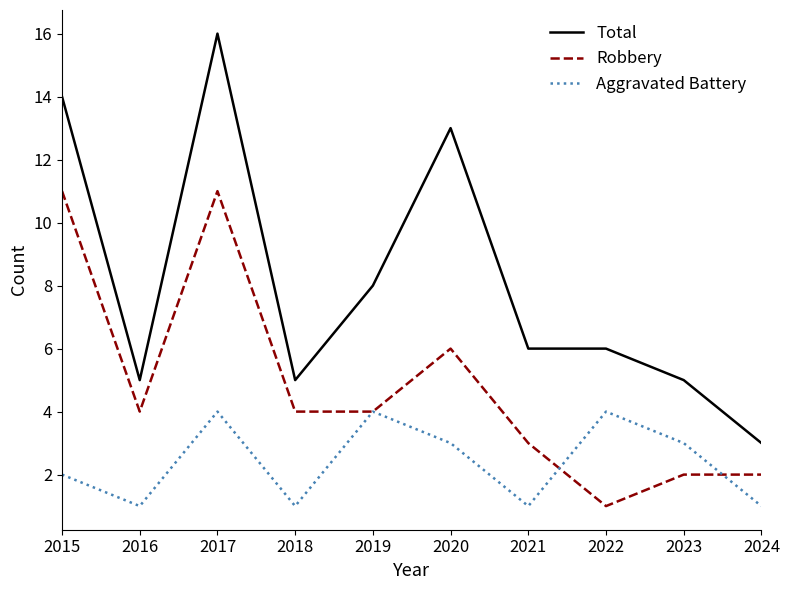

At which category is the sum across all series the highest?

2017